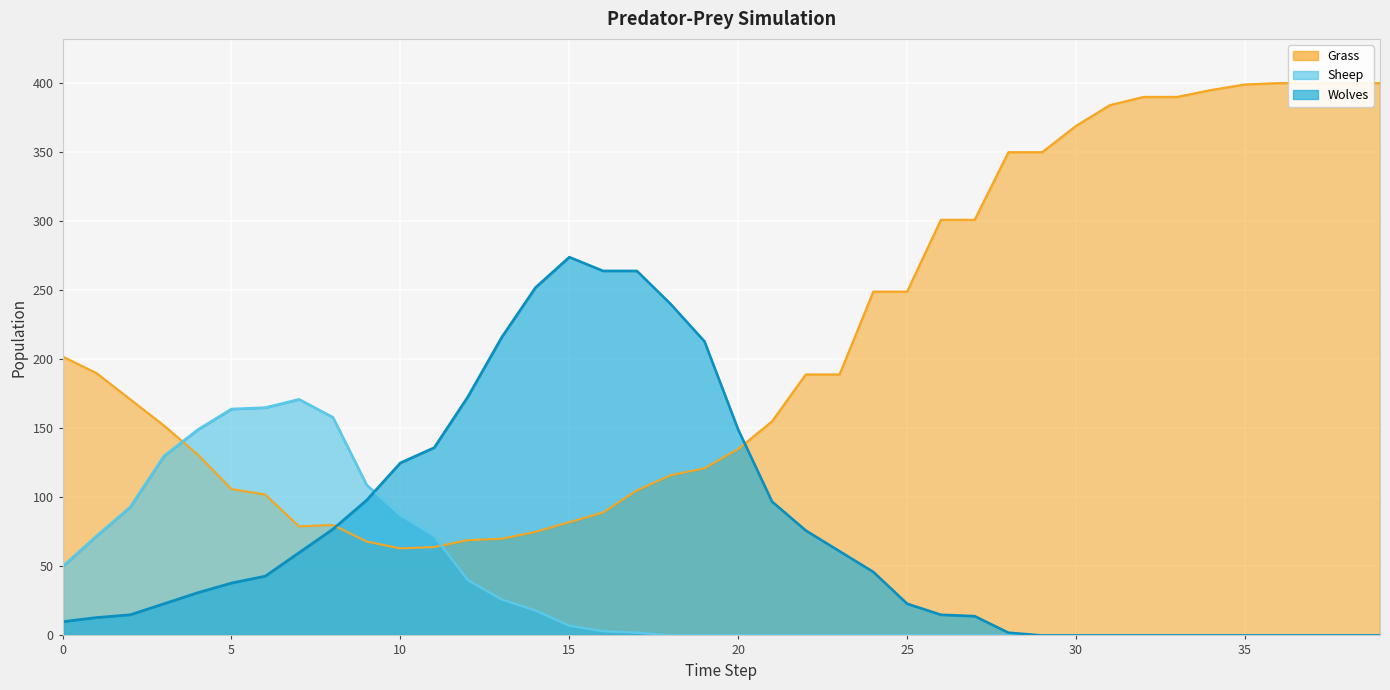

At how many categories does at least one series exceed 341?

12